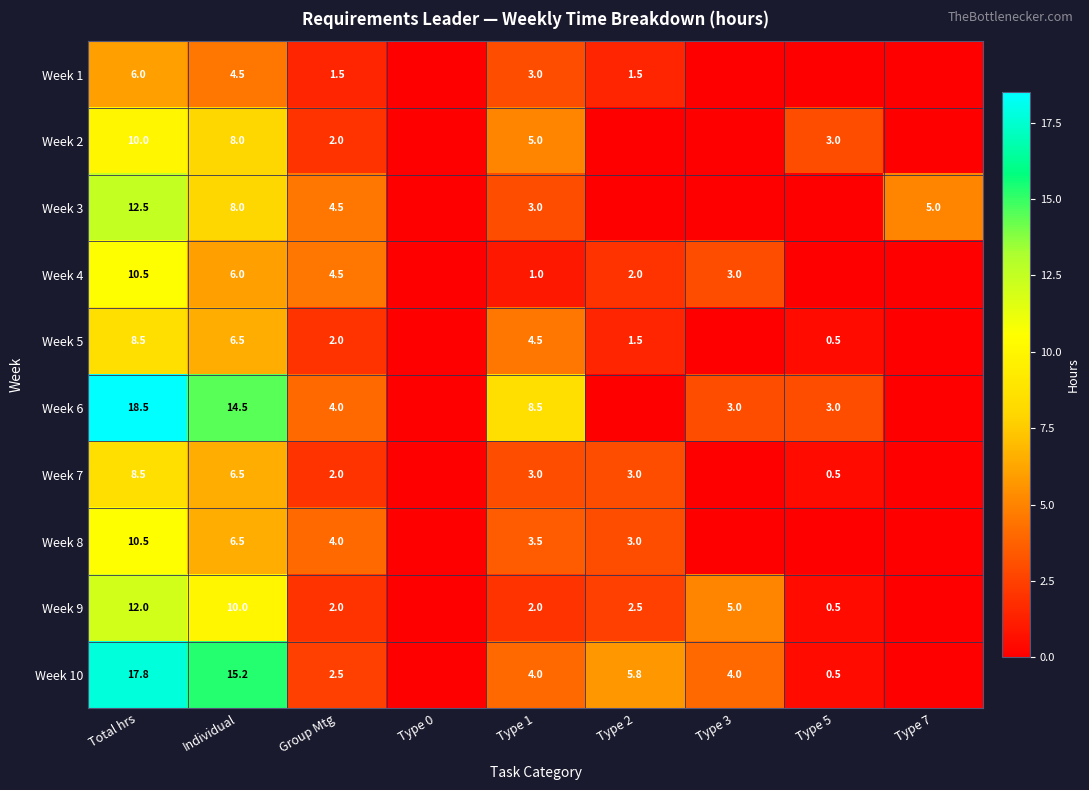

True or false: Week 9 has a value of 2.4 at Total hrs.

False